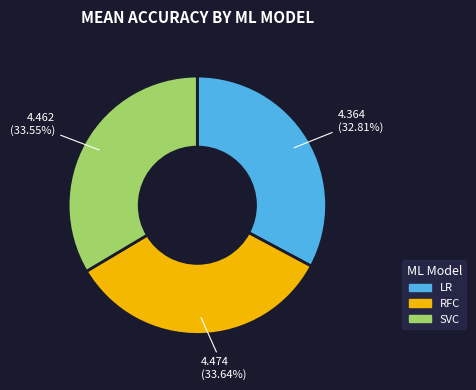

Combined, do SVC and LR account for over 50%?

Yes